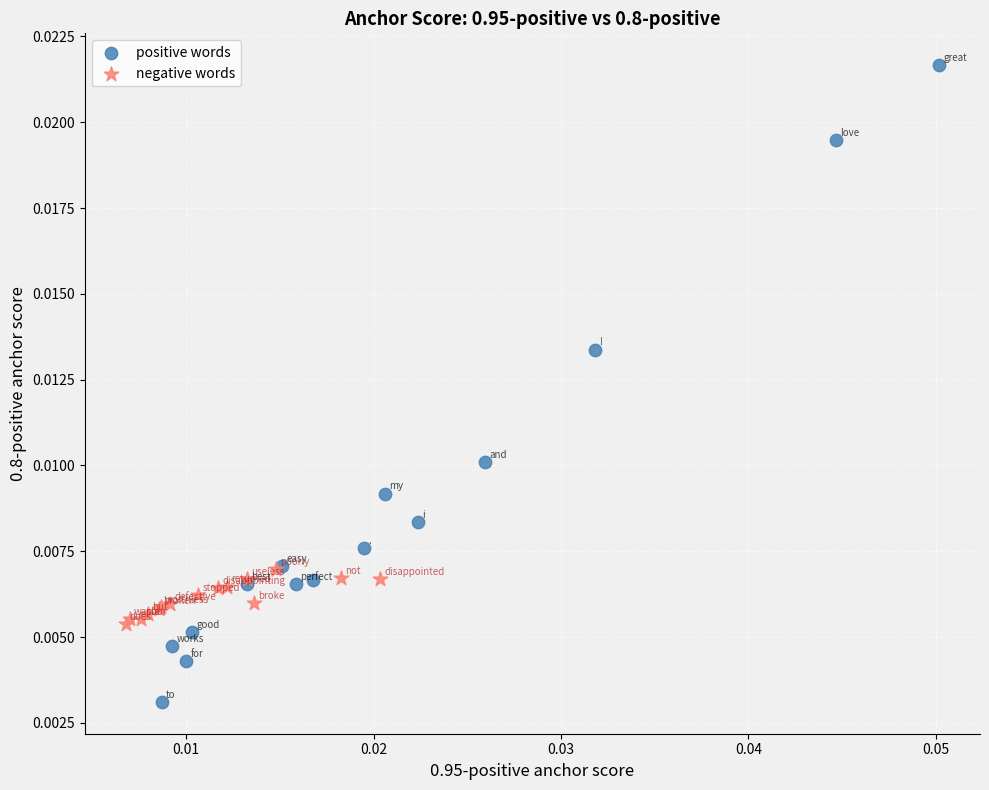

Which series reaches the maximum Y coordinate?

positive words